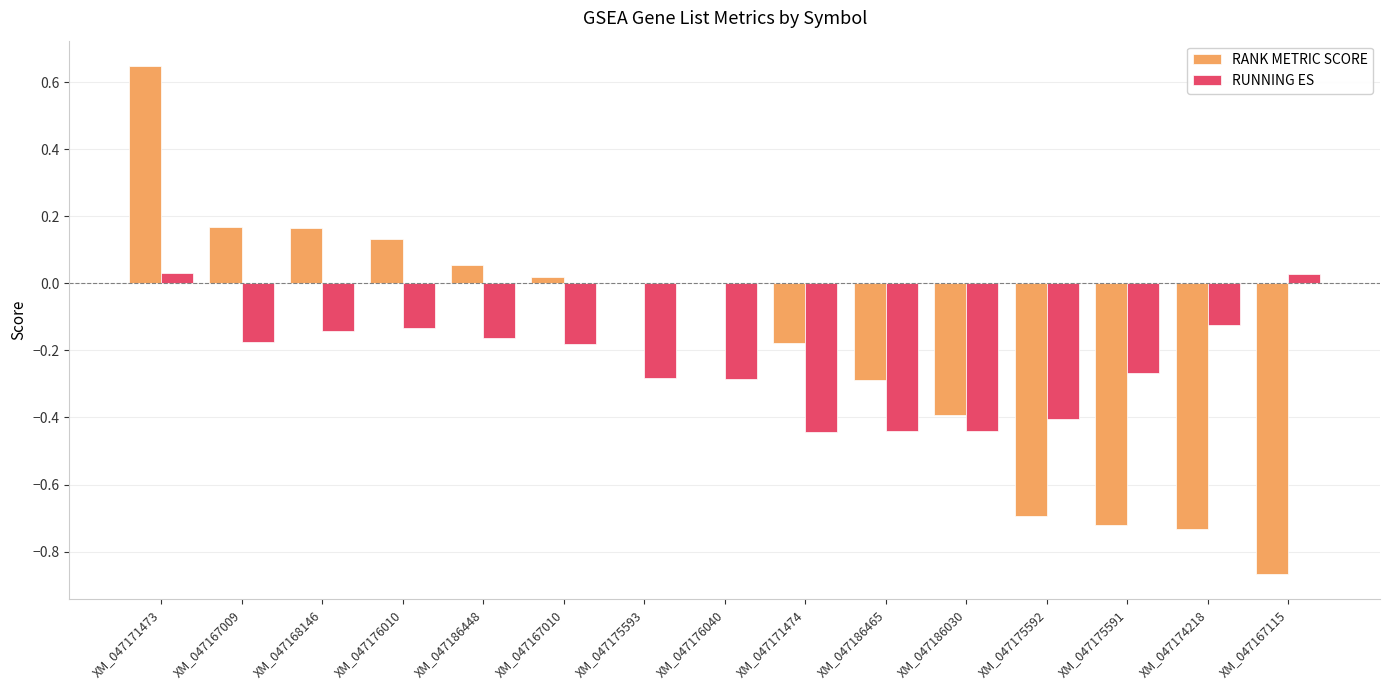

Is the value of RANK METRIC SCORE at XM_047171473 greater than the value of RUNNING ES at XM_047176040?

Yes